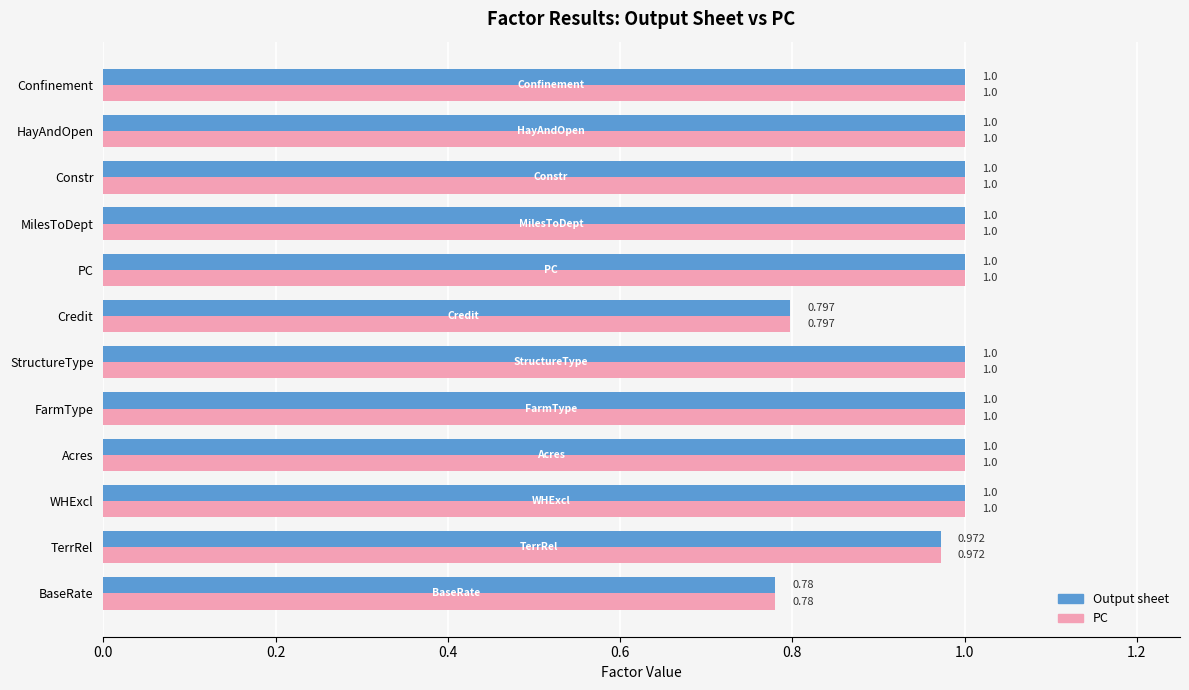

What is the difference between the maximum and second lowest values in the Output sheet series?

0.2